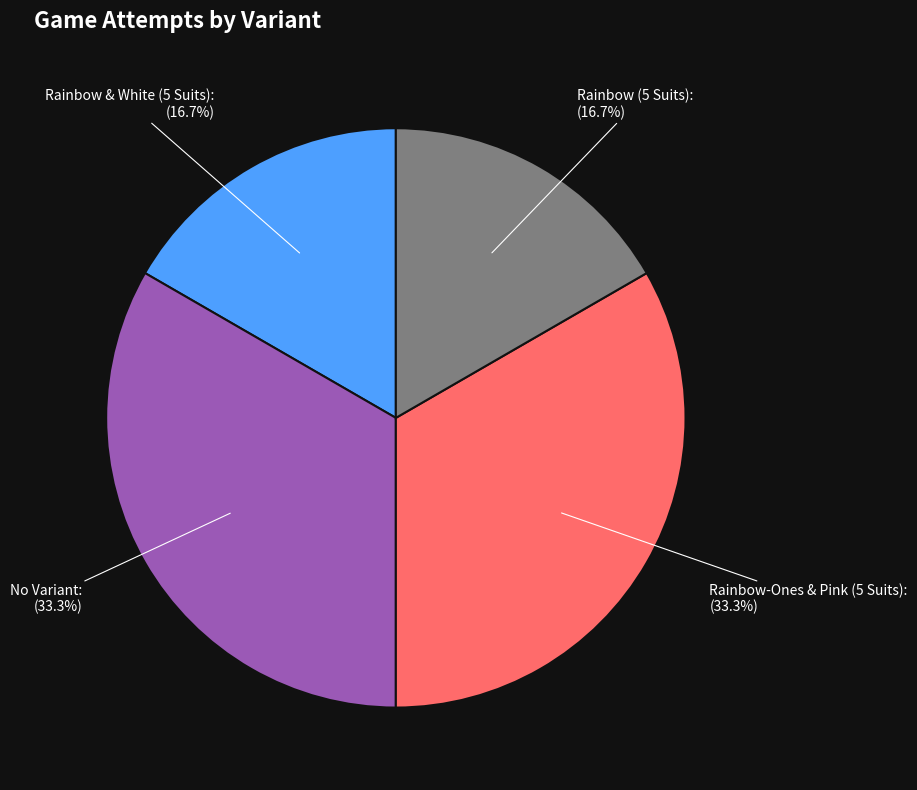

How much of the chart is everything except Rainbow (5 Suits)?

83.3%